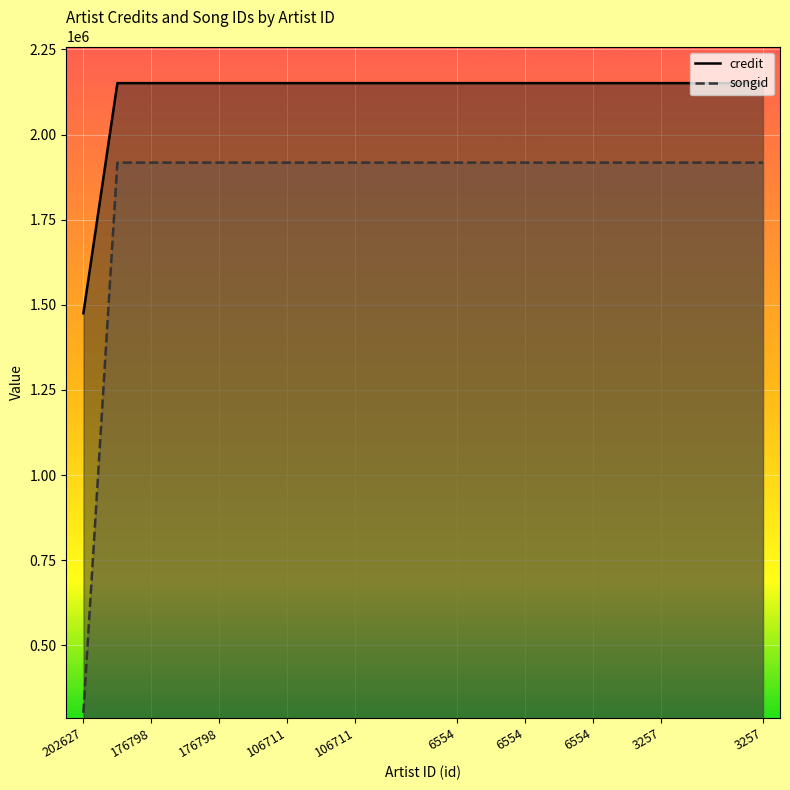

How many lines are shown in the chart?

2